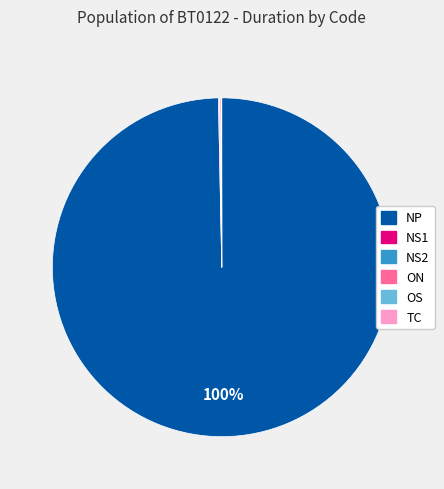

Is there any slice that represents more than half of the pie?

Yes